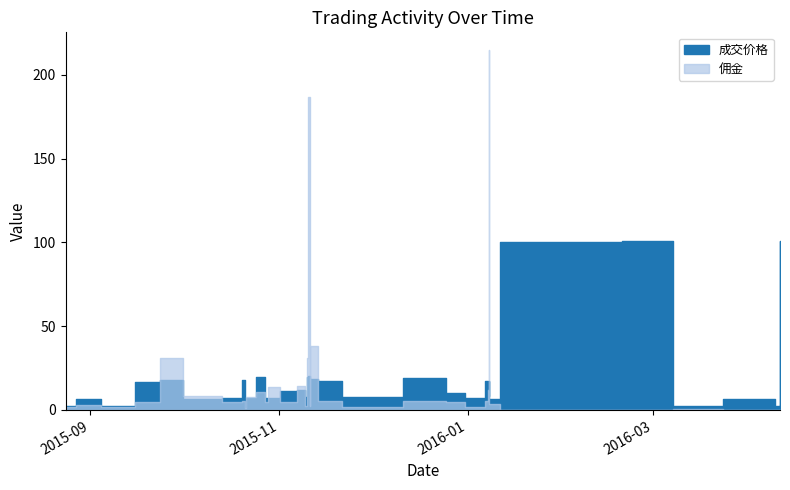

Reading left to right, what are all the values shown in this chart?

成交价格: 2015-08-24=2.4	2015-08-31=6.8	2015-09-01=6.4	2015-09-08=2.3	2015-09-23=16.6	2015-09-24=18.1	2015-10-08=6.5	2015-10-19=7.2	2015-10-21=18.1	2015-10-21=7.0	2015-10-22=7.1	2015-10-27=19.6	2015-10-28=7.2	2015-10-29=7.3	2015-11-05=11.5	2015-11-09=11.9	2015-11-10=7.8	2015-11-10=19.5	2015-11-11=20.3	2015-11-11=7.8	2015-11-11=18.1	2015-11-11=18.4	2015-11-16=17.5	2015-11-27=7.9	2015-12-25=19.2	2015-12-25=10.2	2016-01-06=7.1	2016-01-07=17.4	2016-01-08=8.5	2016-01-08=14.8	2016-01-08=17.3	2016-01-08=17.4	2016-01-08=6.6	2016-01-15=100.2	2016-02-04=100.4	2016-03-07=100.6	2016-03-08=2.7	2016-04-08=6.4	2016-04-11=2.1	2016-04-11=100.8
佣金: 2015-08-24=2.0	2015-08-31=2.9	2015-09-01=2.9	2015-09-08=2.0	2015-09-23=5.0	2015-09-24=31.0	2015-10-08=8.2	2015-10-19=4.8	2015-10-21=5.1	2015-10-21=1.0	2015-10-22=7.5	2015-10-27=11.0	2015-10-28=4.9	2015-10-29=13.8	2015-11-05=5.0	2015-11-09=14.5	2015-11-10=2.1	2015-11-10=31.2	2015-11-11=187.0	2015-11-11=2.1	2015-11-11=9.2	2015-11-11=38.1	2015-11-16=5.2	2015-11-27=2.0	2015-12-25=5.1	2015-12-25=5.0	2016-01-06=1.8	2016-01-07=5.4	2016-01-08=11.8	2016-01-08=9.6	2016-01-08=63.9	2016-01-08=214.7	2016-01-08=3.3	2016-01-15=0.0	2016-02-04=0.0	2016-03-07=0.0	2016-03-08=0.6	2016-04-08=0.1	2016-04-11=0.3	2016-04-11=0.0